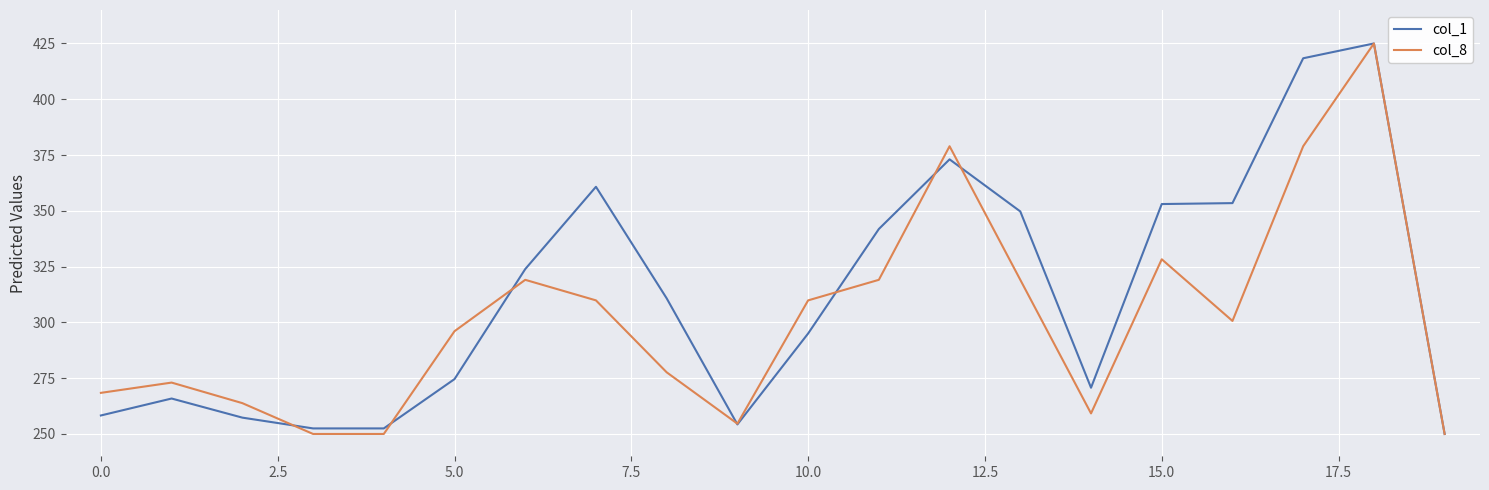

What is the maximum value shown in the chart?

425.0